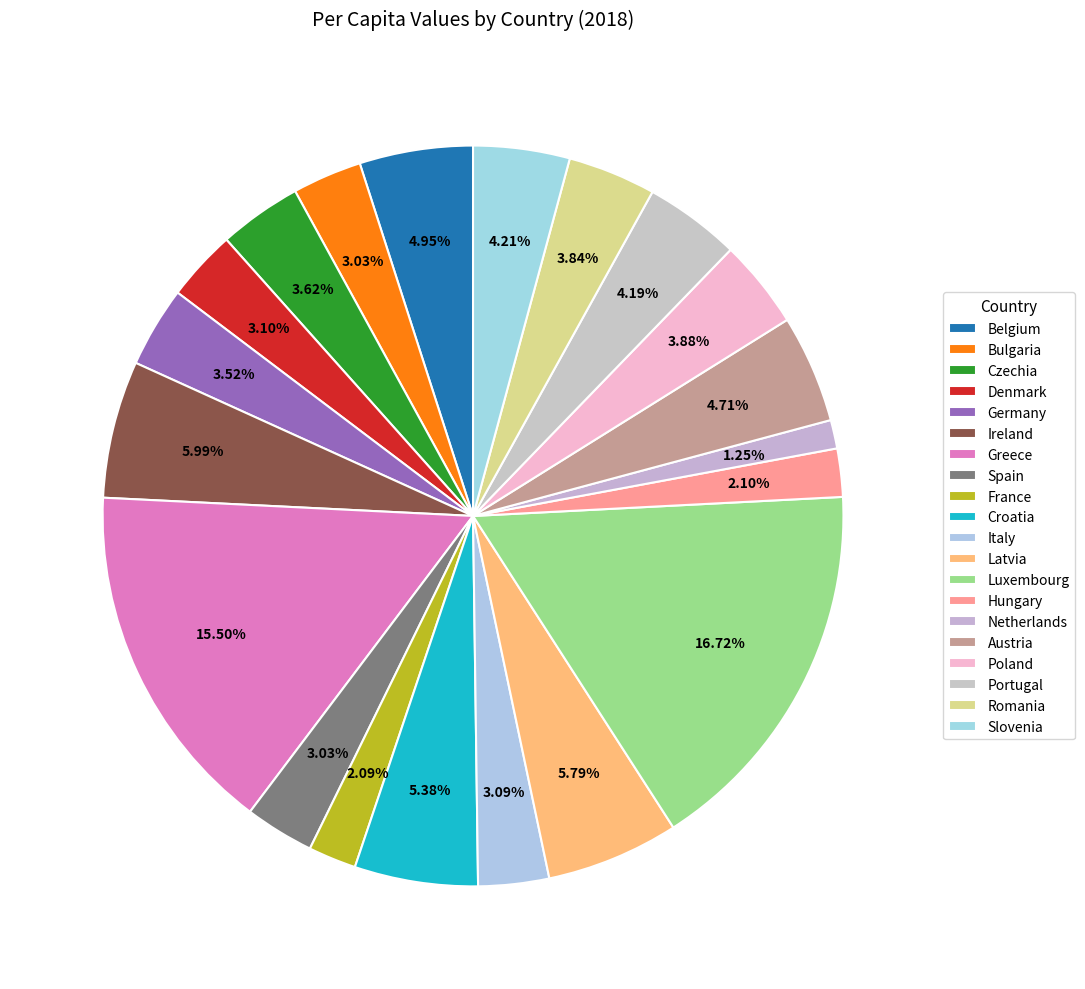

How many slices are in this pie chart?

20